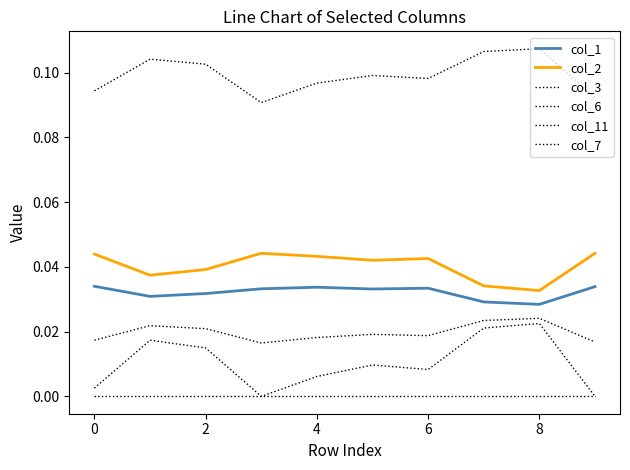

True or false: col_3 and col_11 intersect in this chart.

False